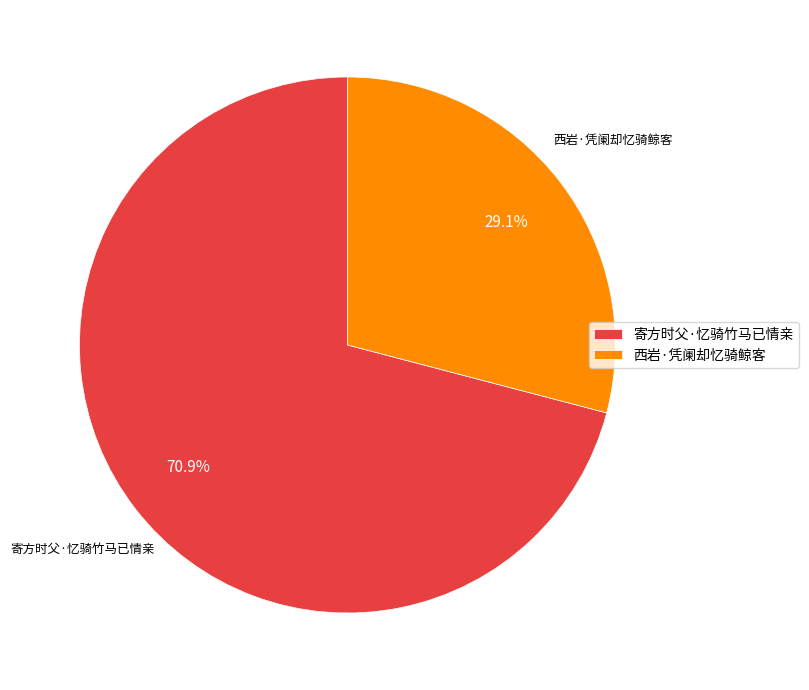

What percentage do 西岩·凭阑却忆骑鲸客 and 寄方时父·忆骑竹马已情亲 together represent?

100.0%